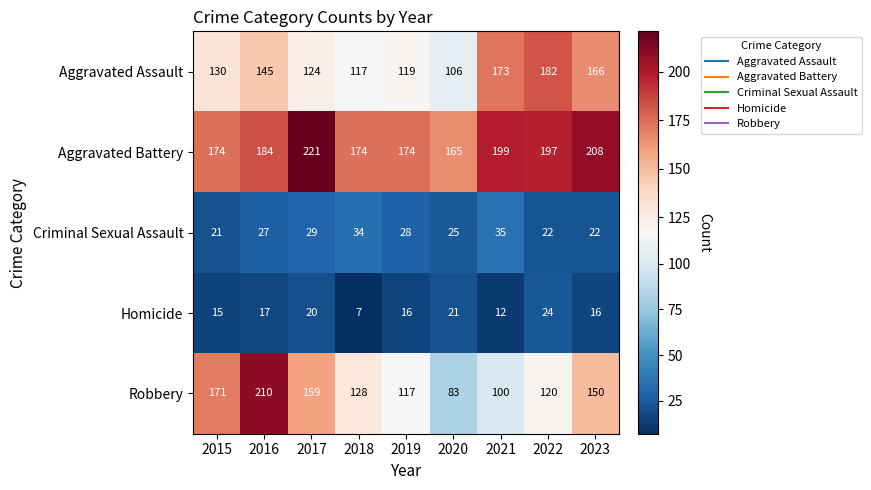

List the series in order of their peak value, lowest first.

Homicide, Criminal Sexual Assault, Aggravated Assault, Robbery, Aggravated Battery